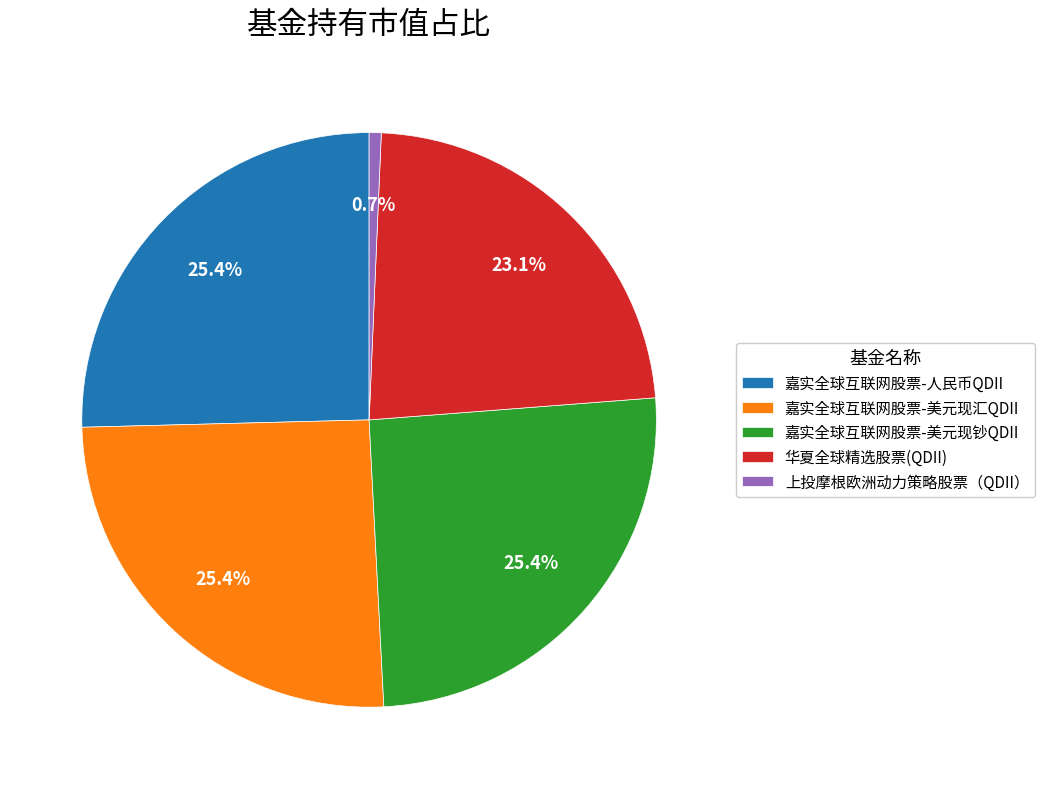

Is 嘉实全球互联网股票-人民币QDII the majority of the pie?

No